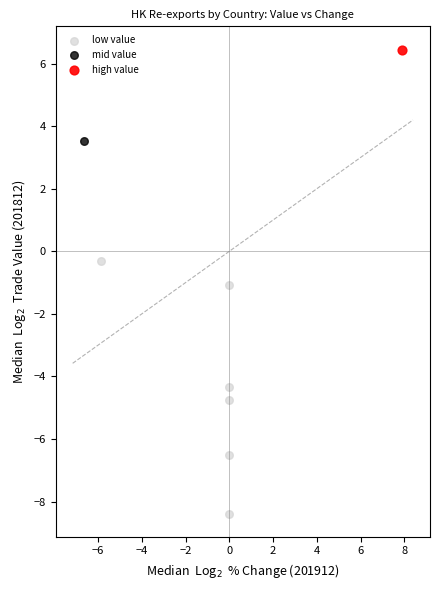

What are all the series names shown in the legend?

low value, mid value, high value